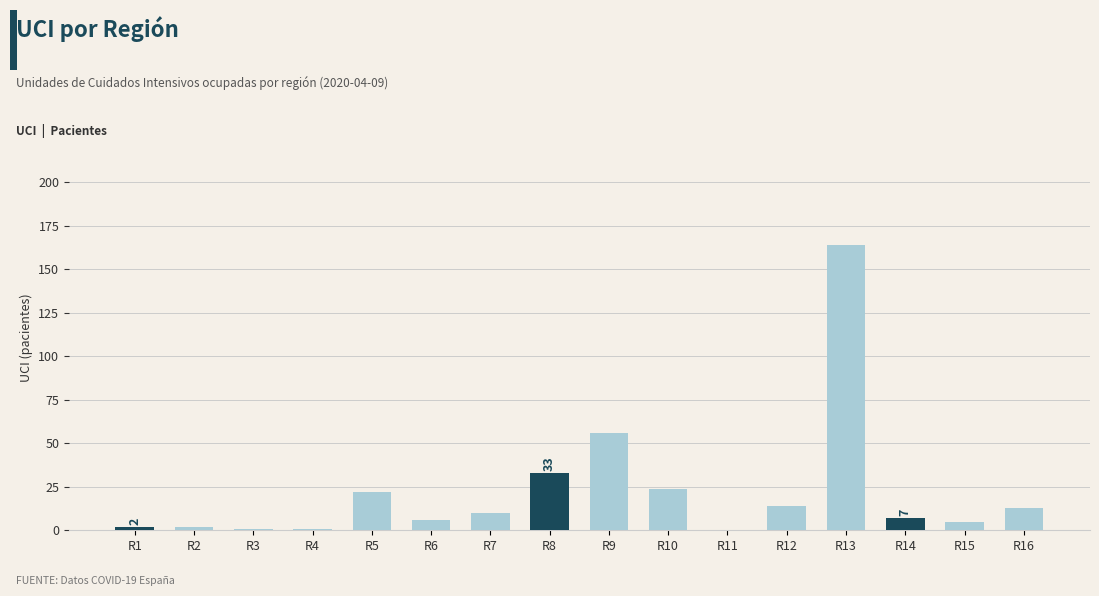

What is the change in value from R7 to R10?

+14